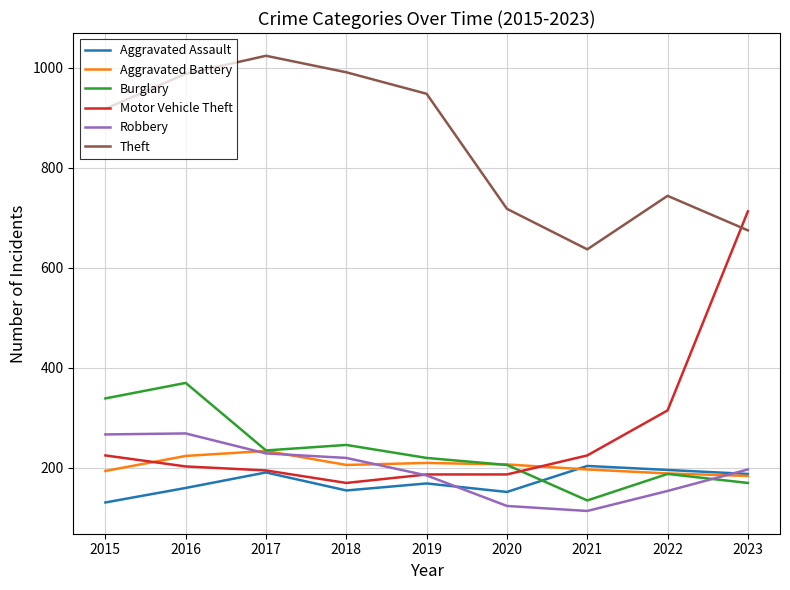

What is the difference between the maximum and second lowest values in the Aggravated Assault series?

52